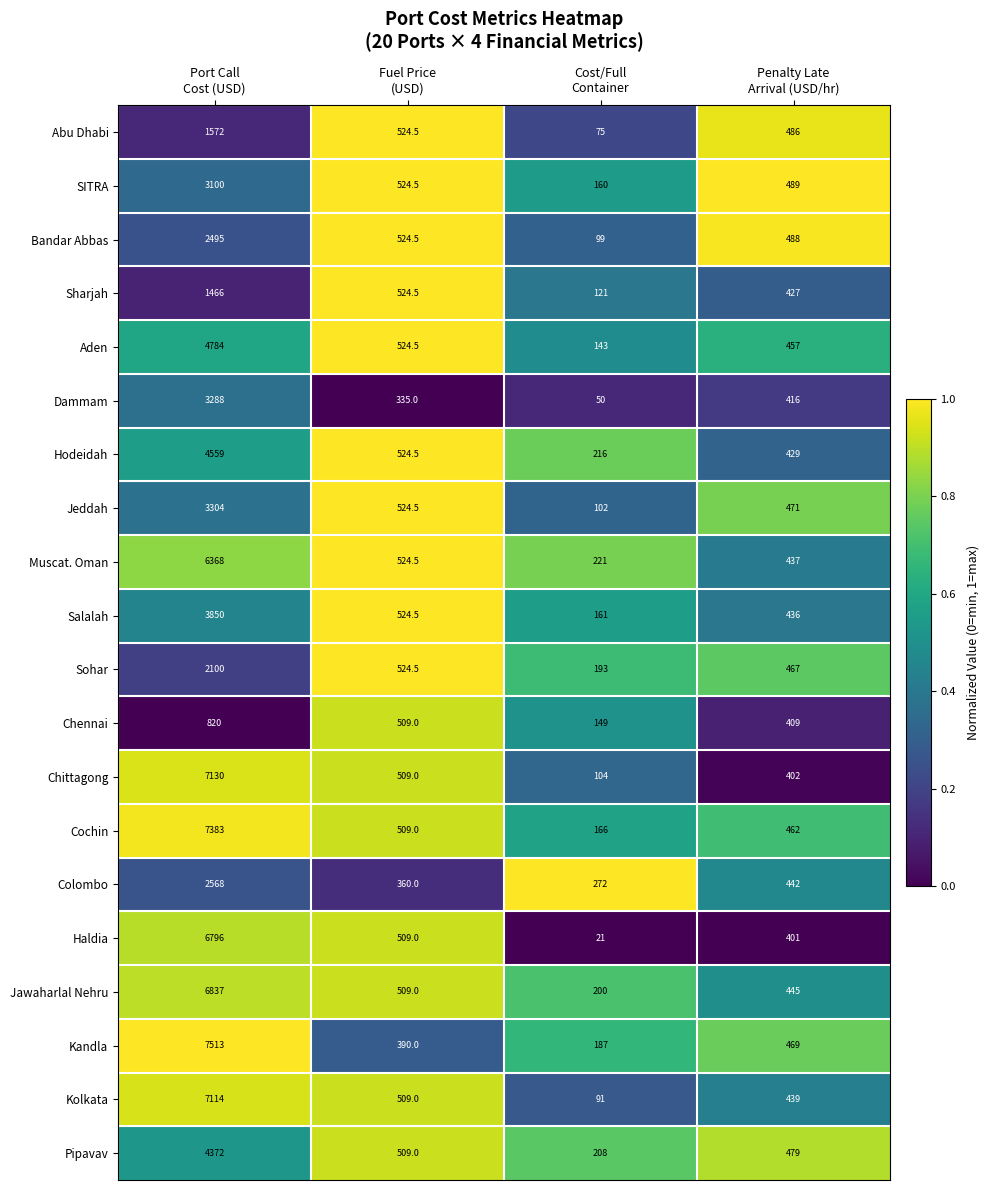

Which series has the largest total across all categories?

Kandla